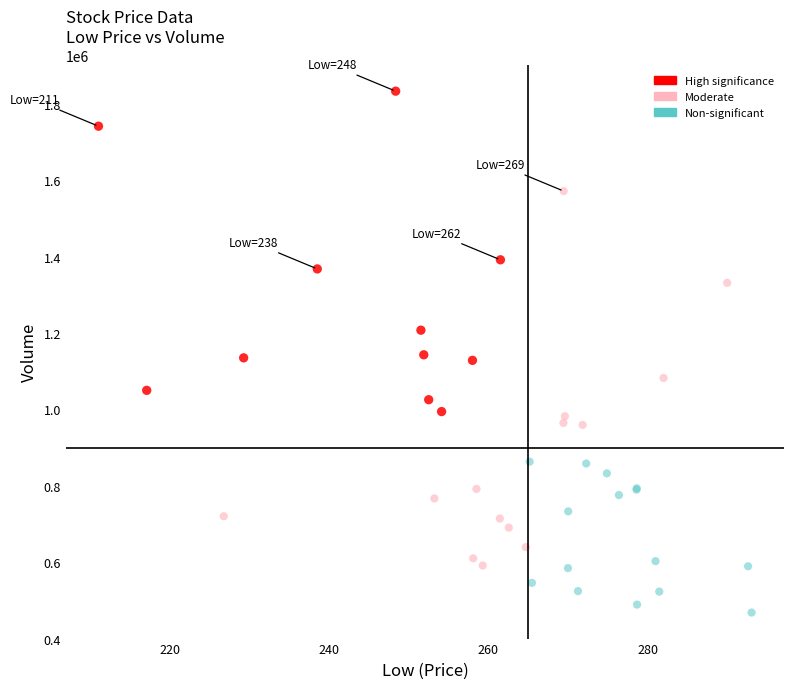

What are all the series names shown in the legend?

High significance, Moderate, Non-significant